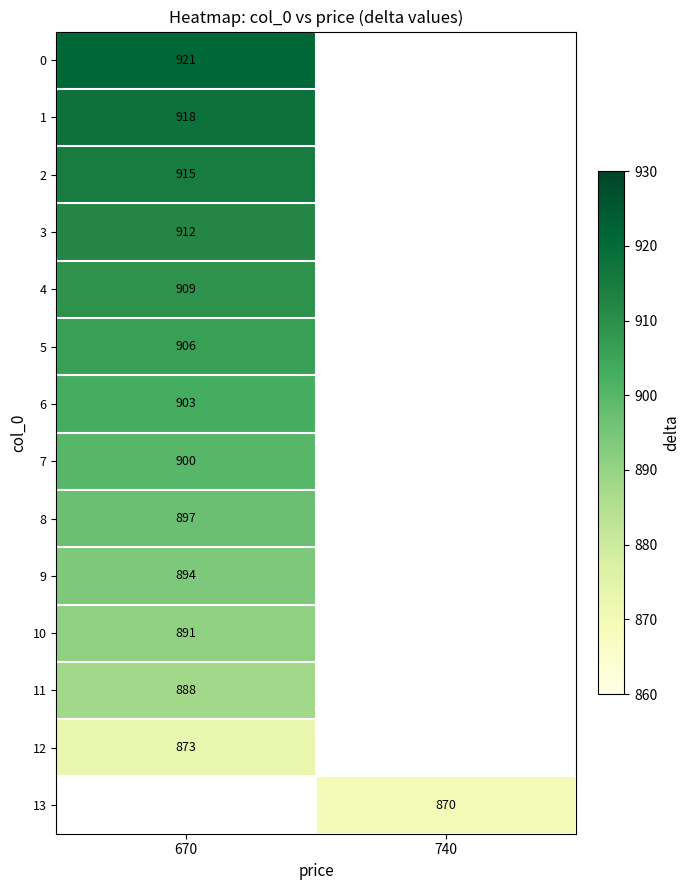

At how many categories does at least one series exceed 907?

1